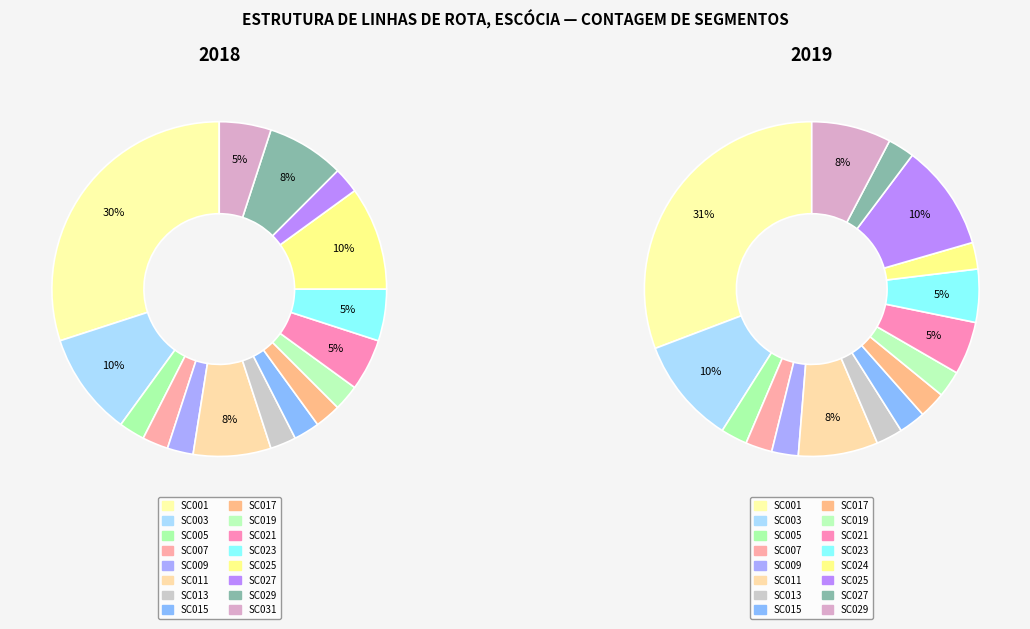

What portion of the pie excludes SC015?

97.5%